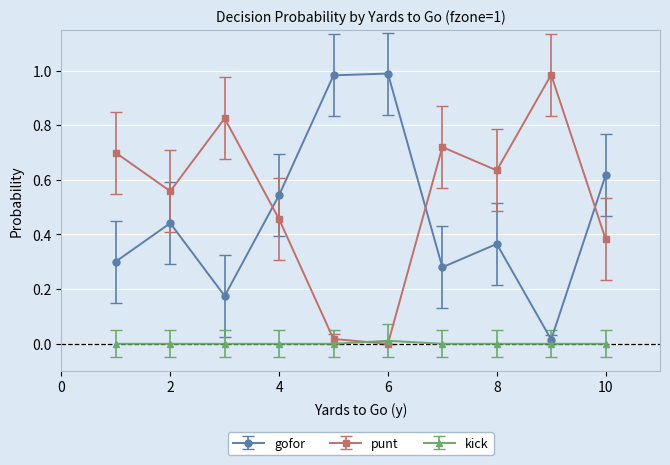

Which series has the largest total across all categories?

punt